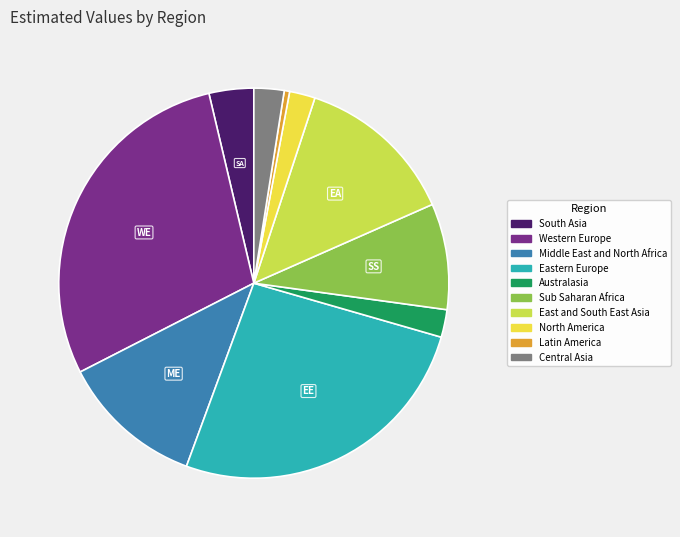

Is it true that Australasia is 2% of the pie?

True